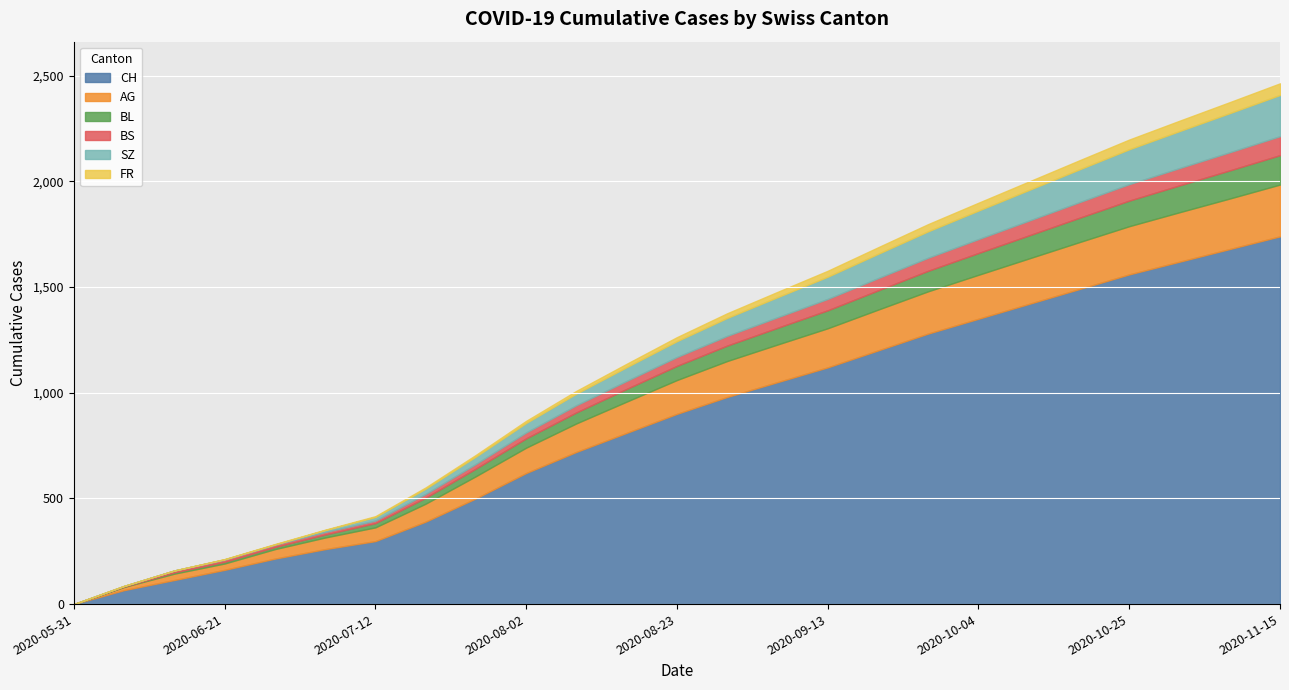

True or false: BS and AG intersect in this chart.

False